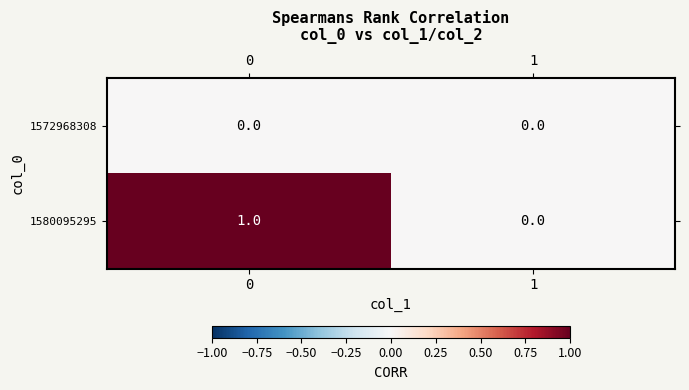

Which series has the largest total across all categories?

1580095295